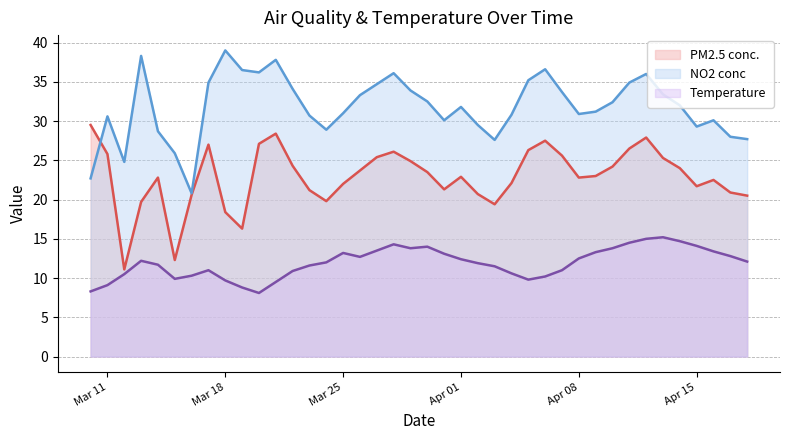

How many lines are shown in the chart?

3